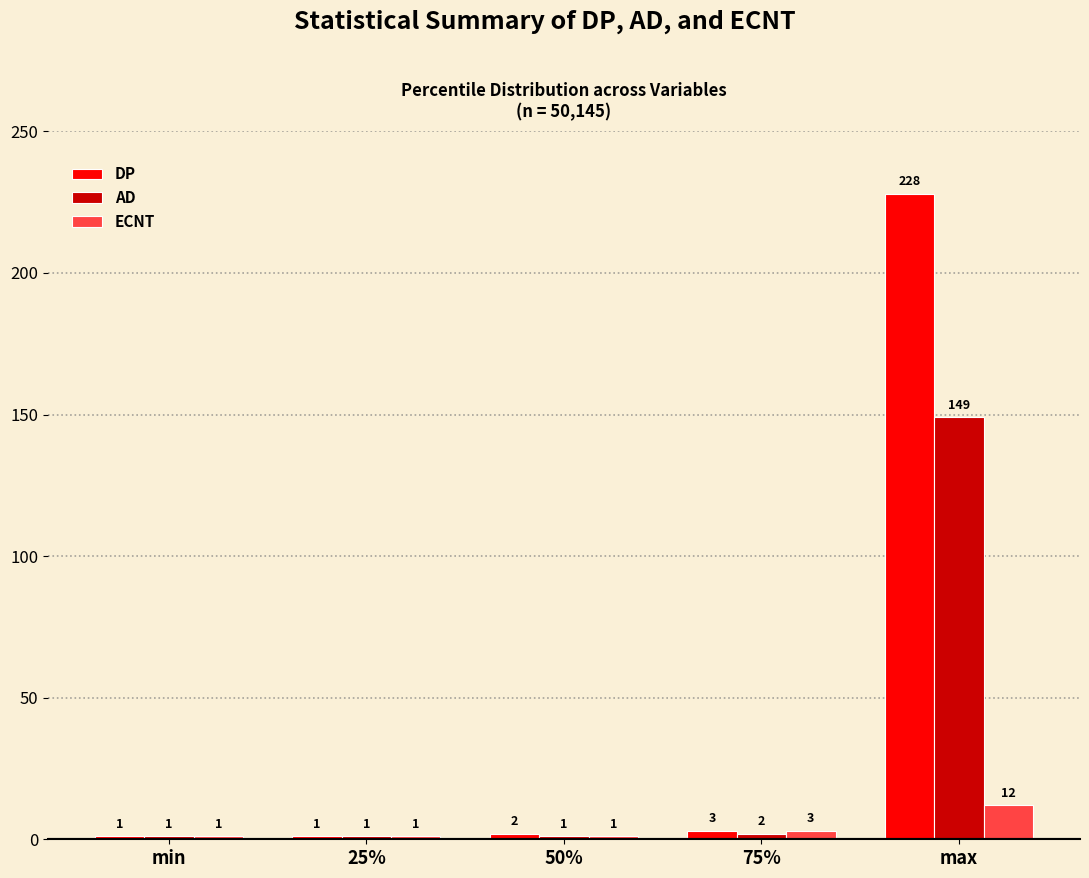

Is the value of ECNT at 75% greater than the value of AD at 25%?

Yes